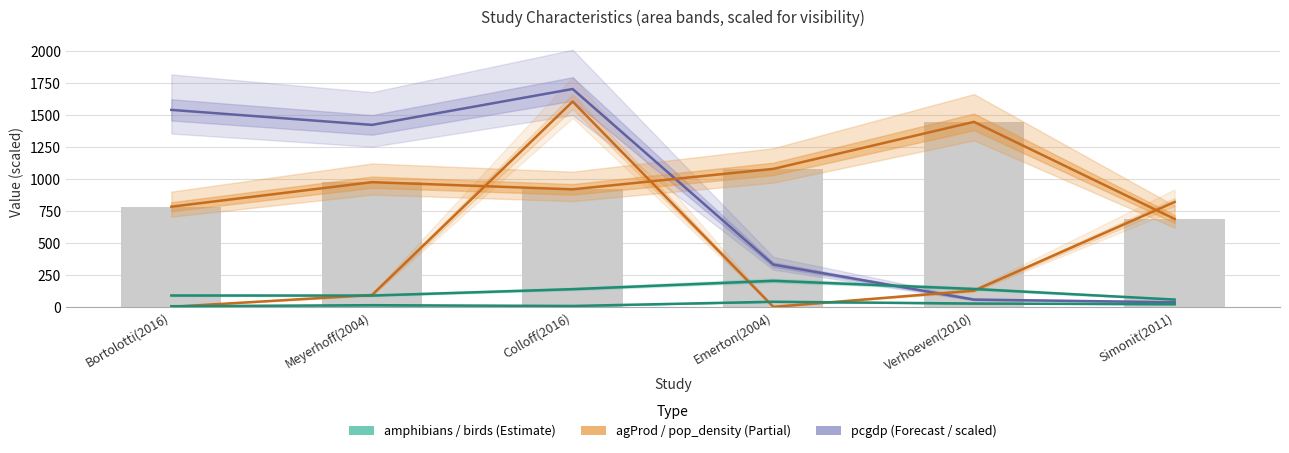

What is the maximum value shown in the chart?

1705.3